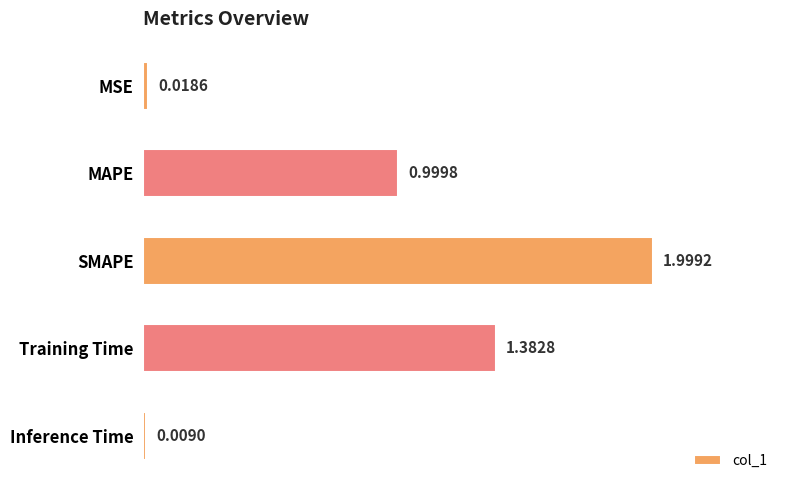

Between MAPE and SMAPE, which is larger?

SMAPE